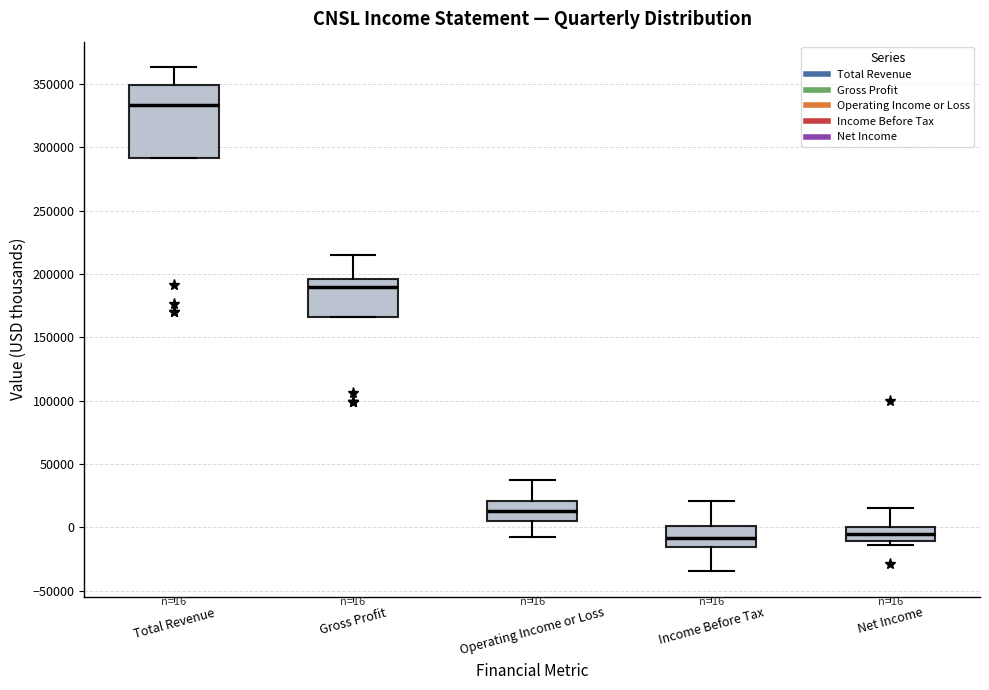

Comparing the boxes themselves (not the whiskers), which one is the tallest?

Total Revenue